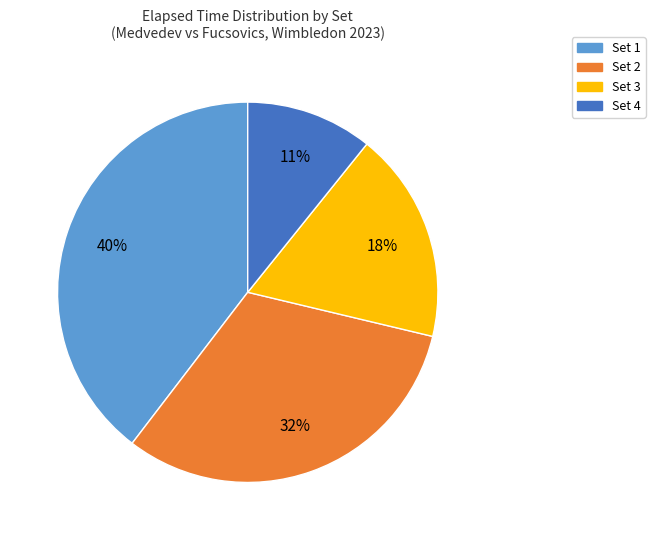

Between Set 3 and Set 4, which is larger?

Set 3